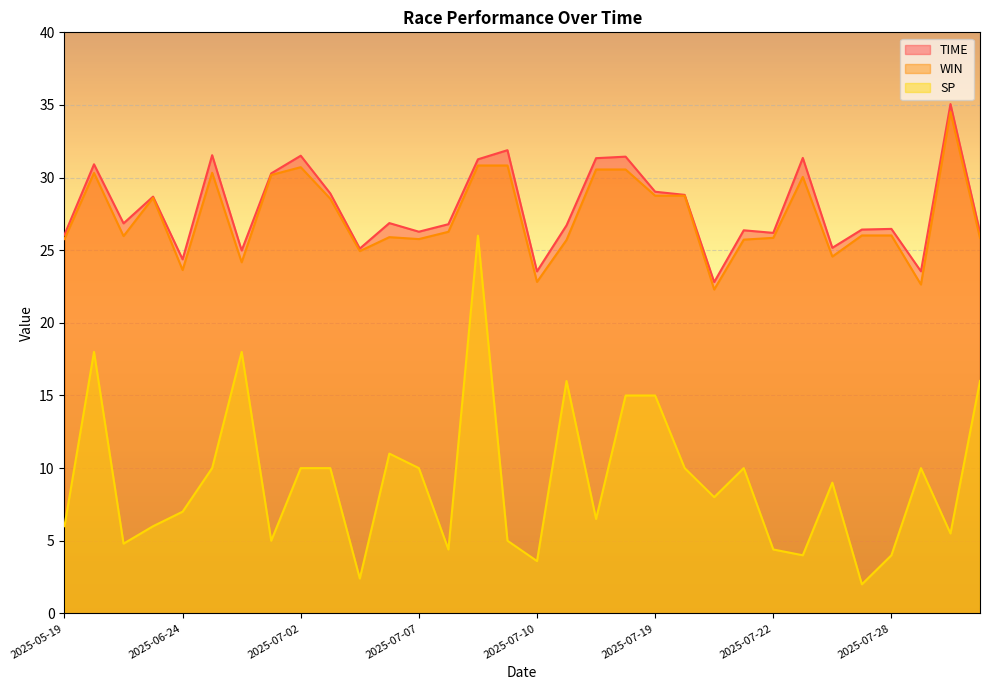

Which series has the widest spread of values?

SP